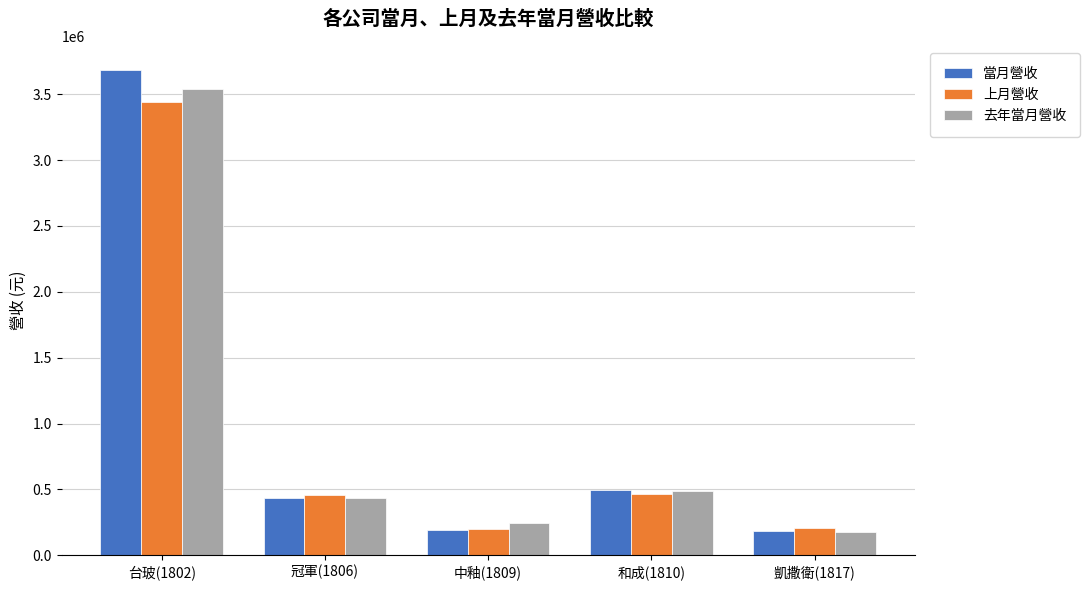

Where does the 去年當月營收 series first go above 437100?

台玻(1802)